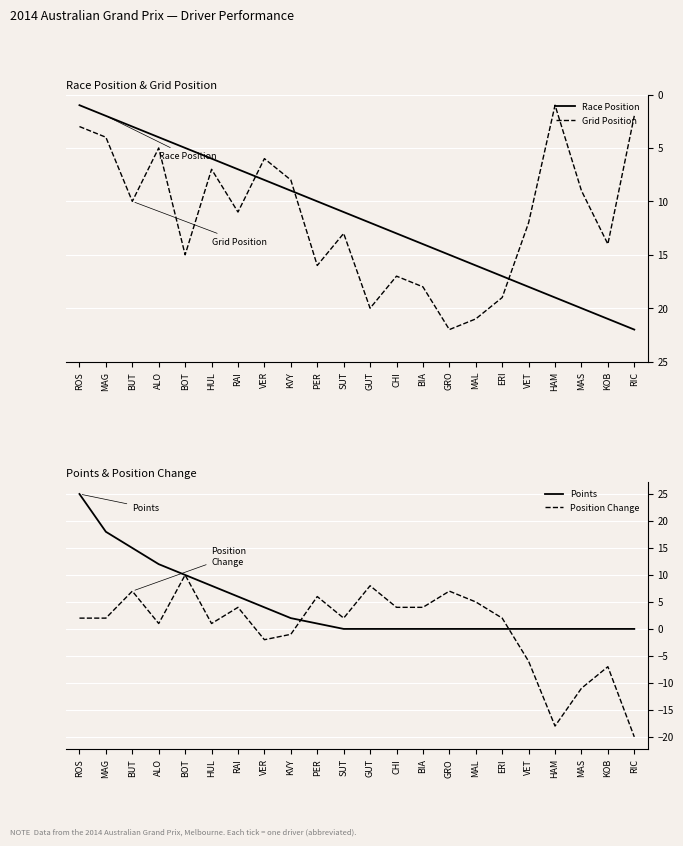

What is the spread (max minus min) of values at KOB?

28